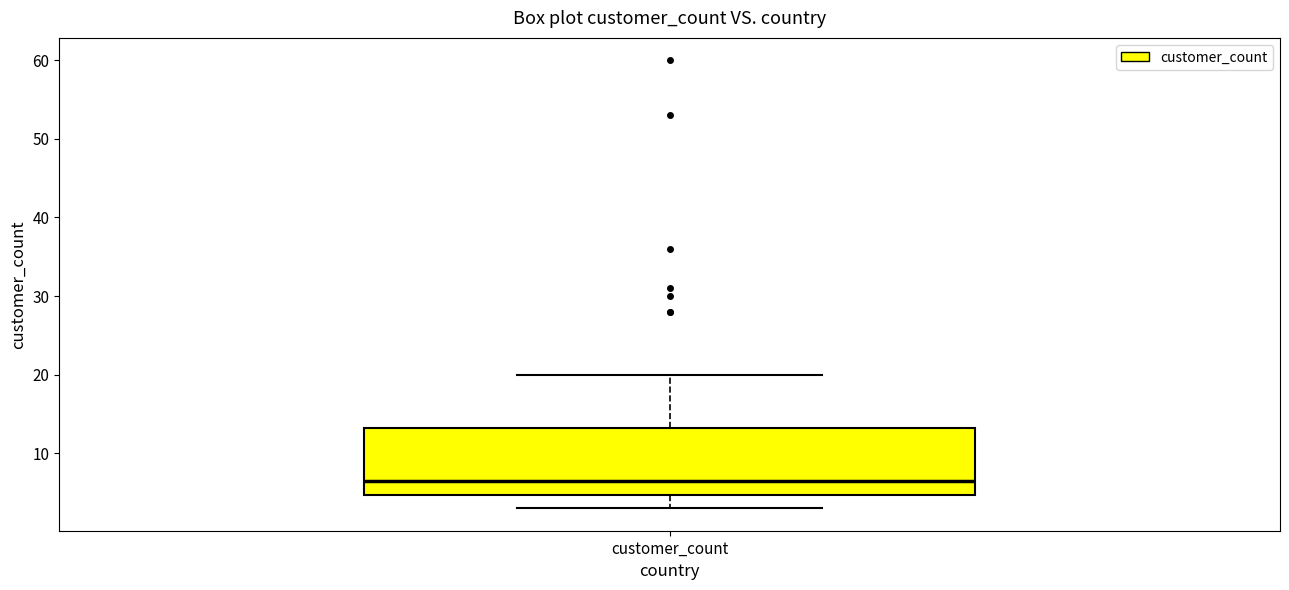

Transcribe this box plot: give where the median line is, the range the box spans, and where the two whiskers end, as read against the y-axis. The values are not printed on the chart, so give them approximately, as read against the axis.

median 7, box 5 to 13, whiskers 3 to 20